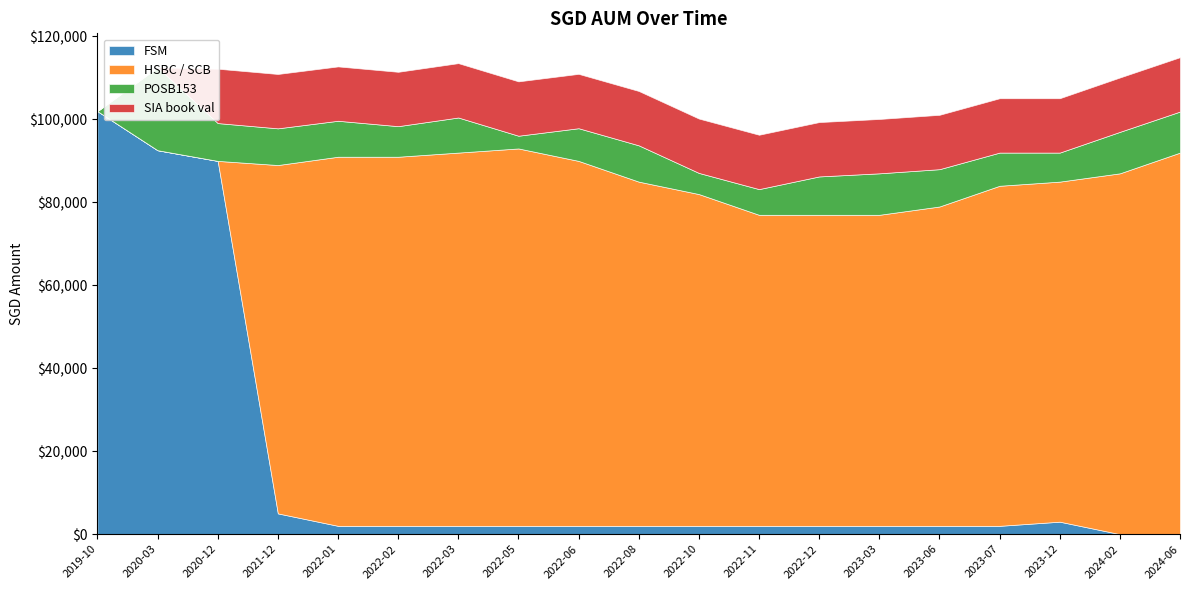

What value does the POSB153 series have at 2023-12?

7000.0